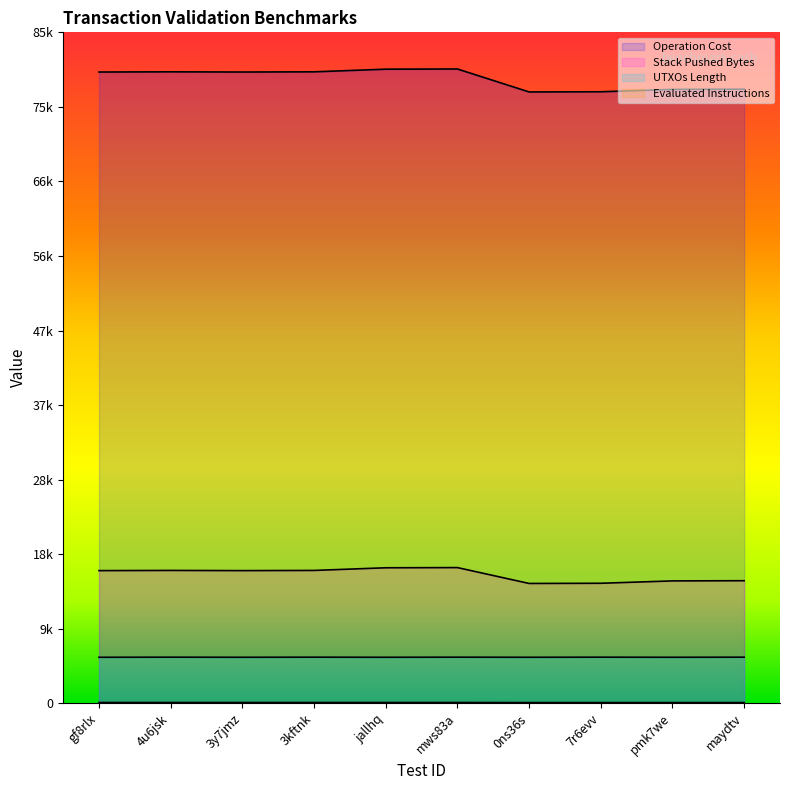

What is the average value of the UTXOs Length series?

5831